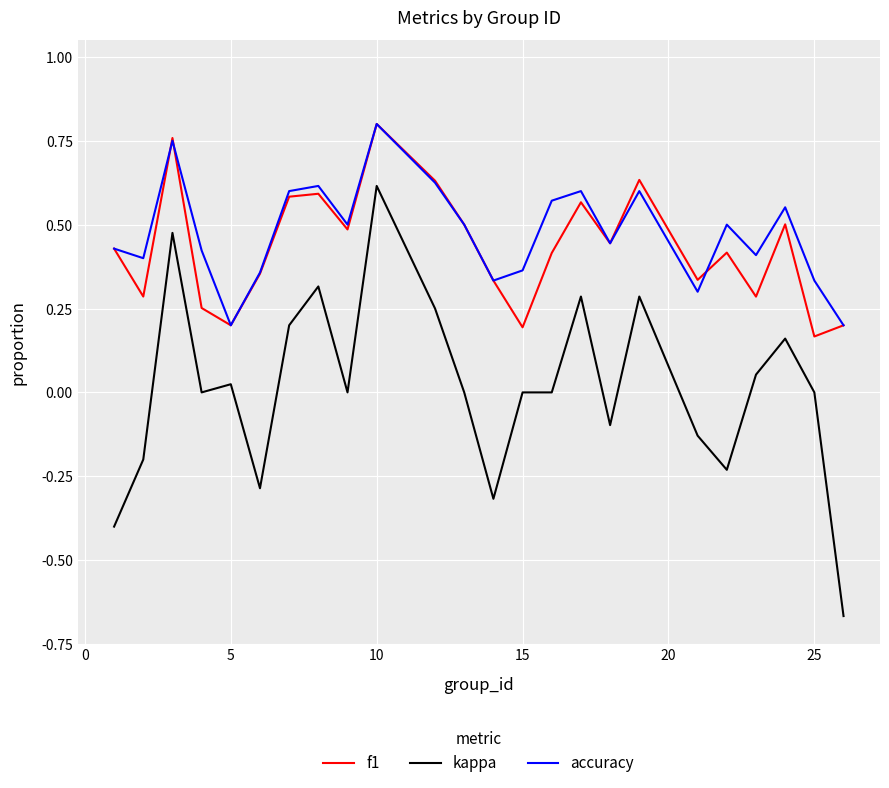

Which series has the largest range (max minus min)?

kappa